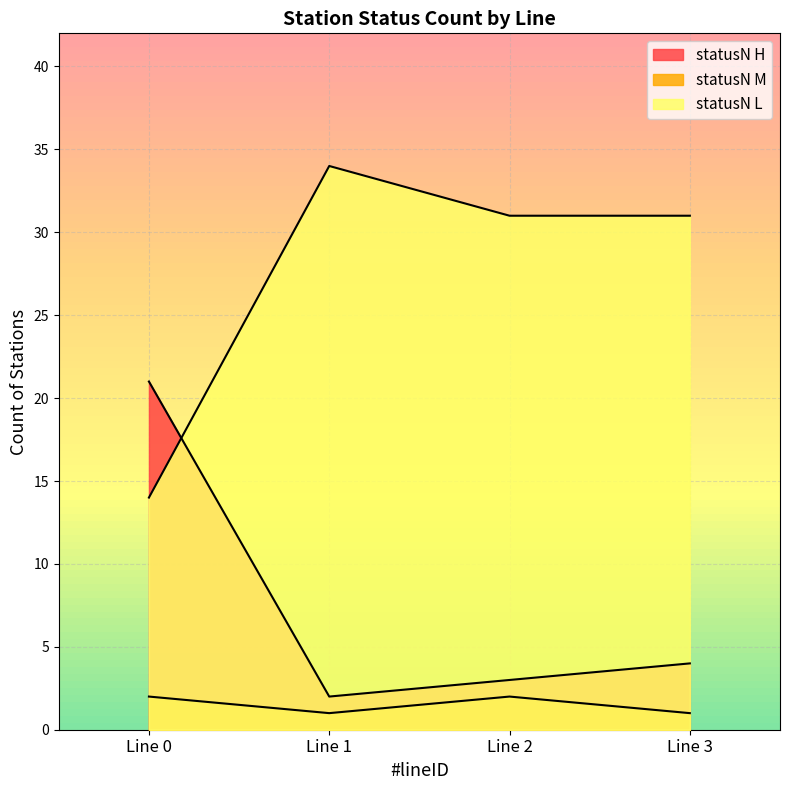

What is the difference between the maximum and minimum values in the statusN_H series?

19